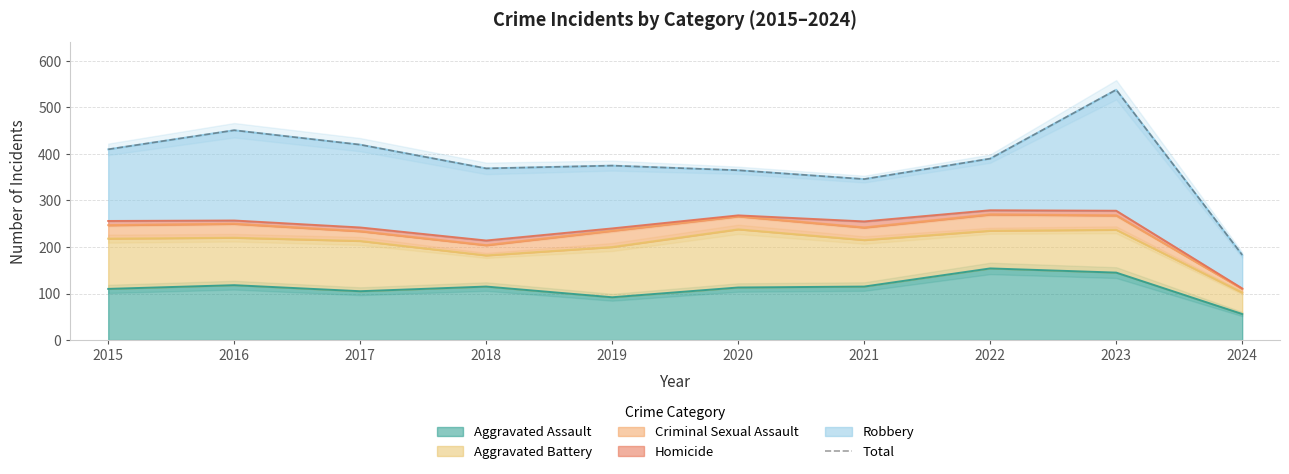

The Aggravated Assault series shows 25 at 2021. True or false?

False